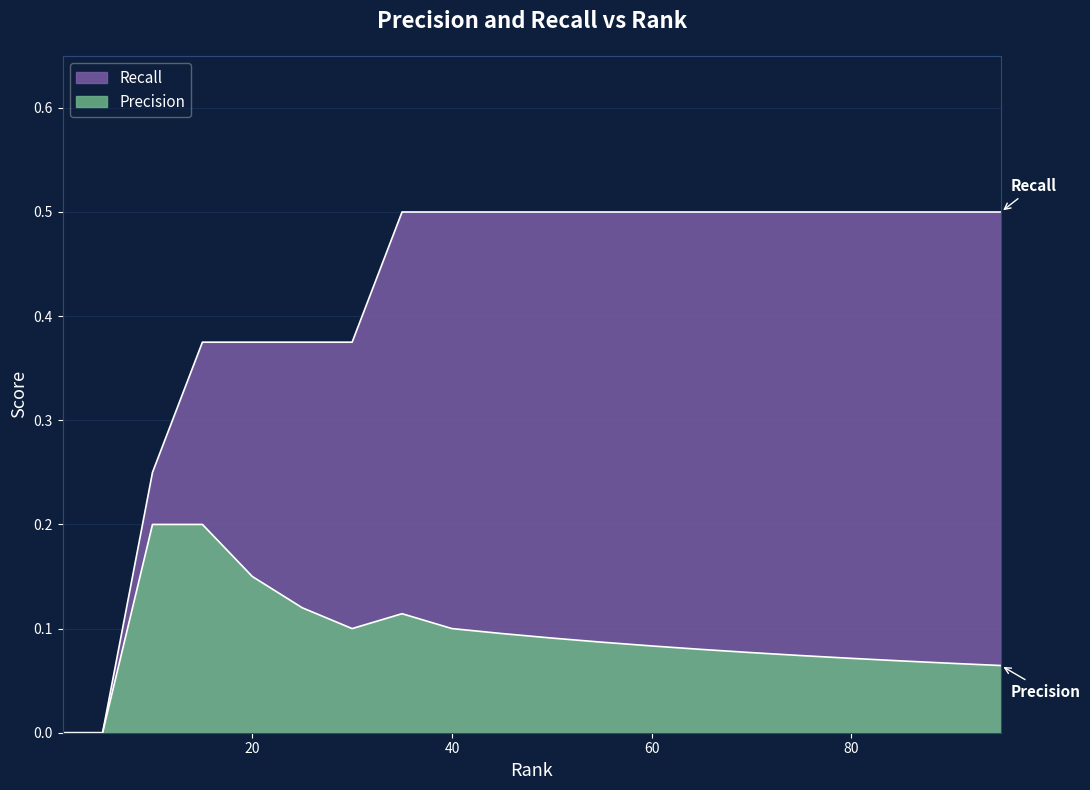

What is the difference between the highest and lowest values at 90?

0.4